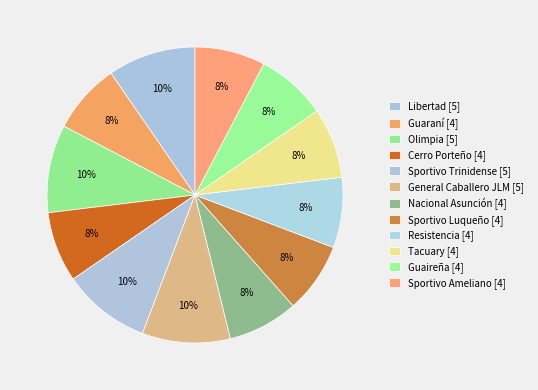

How many segments does this pie chart have?

12